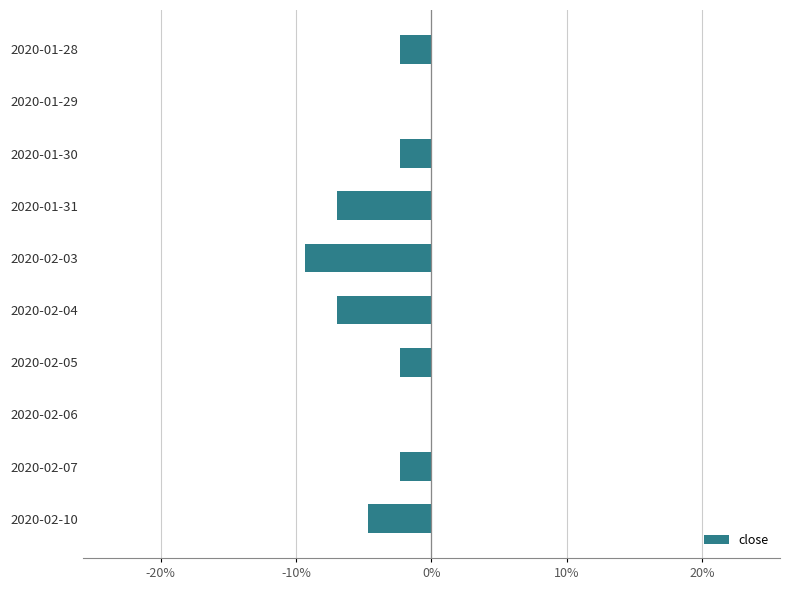

The chart shows a value of -7.0 at 2020-02-04. True or false?

True